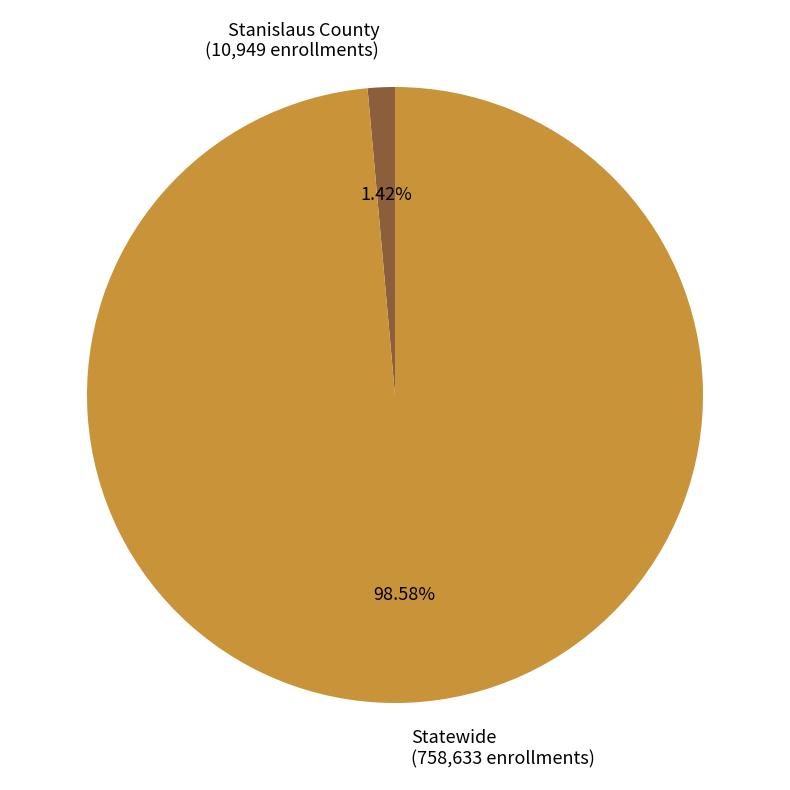

How many slices are in this pie chart?

2